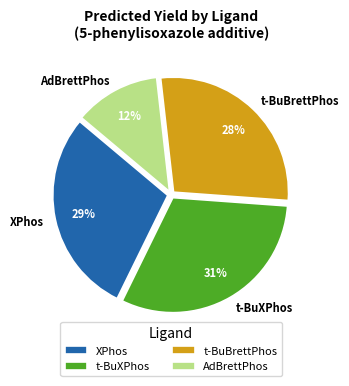

What is the ratio of the value at t-BuXPhos to the value at AdBrettPhos?

2.6